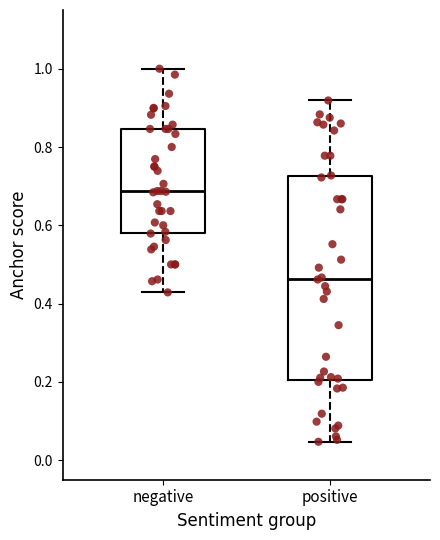

Where does the median line of the box for negative sit on the y-axis? The values are not printed on the chart, so give them approximately, as read against the axis.

0.68